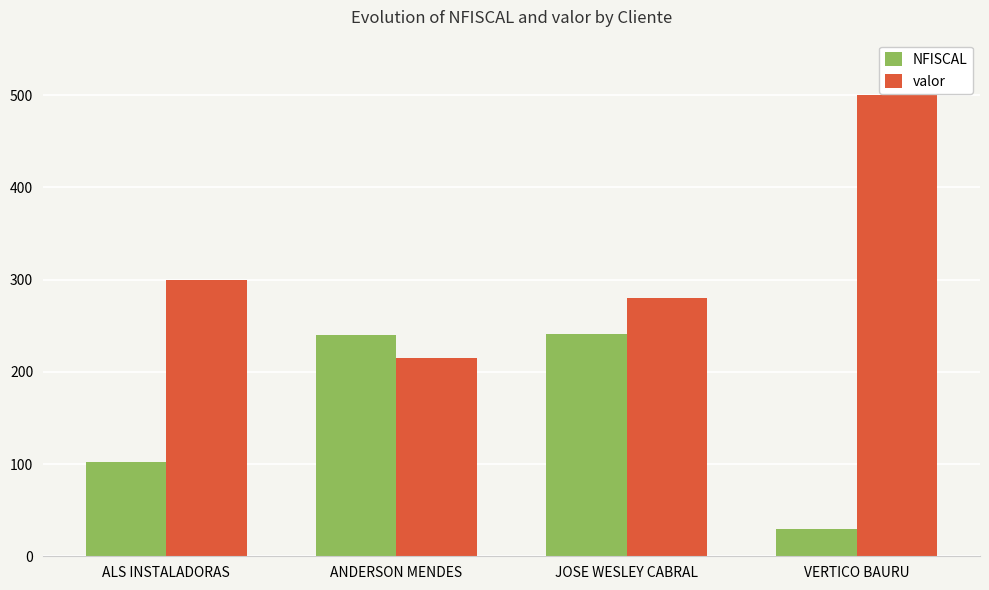

How many bars are there in each group?

2